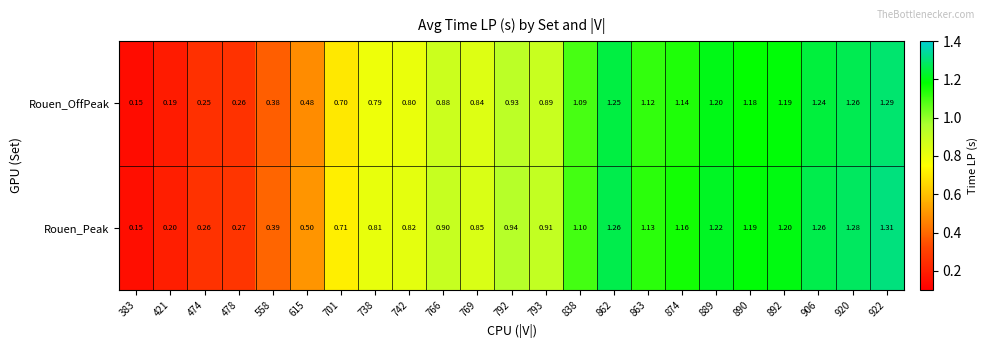

Is the value of Rouen_OffPeak at 478 greater than the value of Rouen_Peak at 920?

No